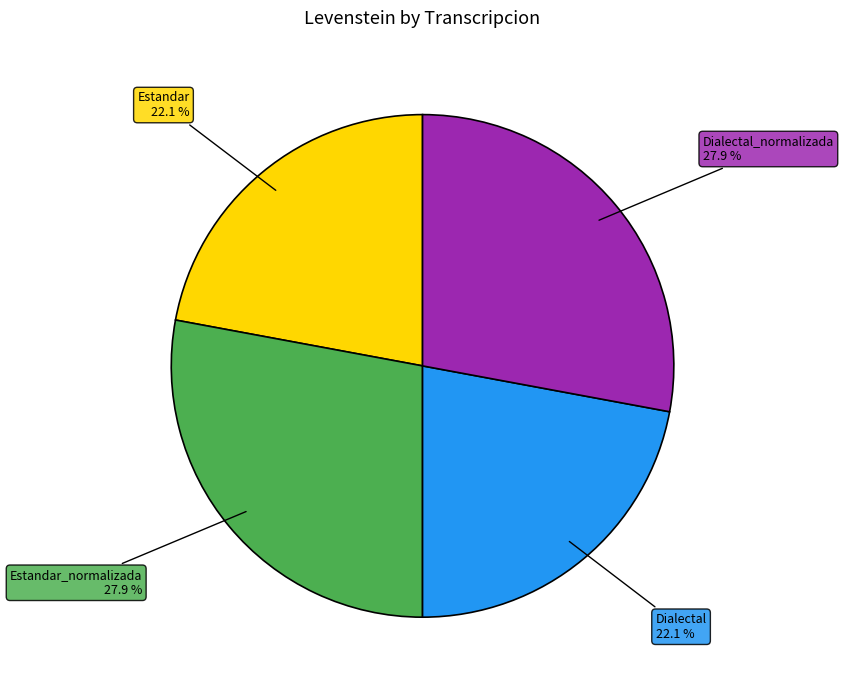

Does any single category account for the majority?

No